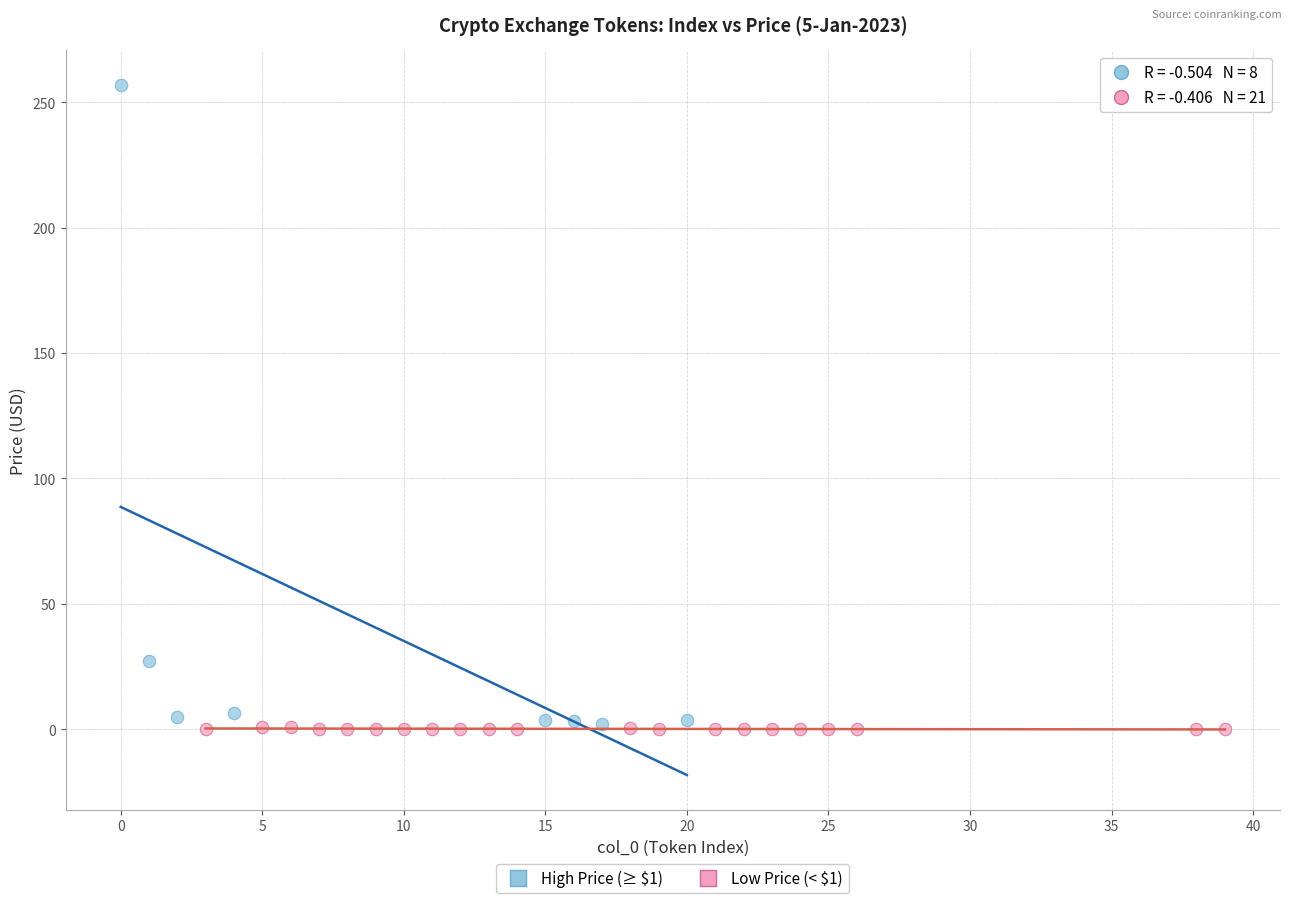

Which series reaches the maximum Y coordinate?

High Price (≥ $1)